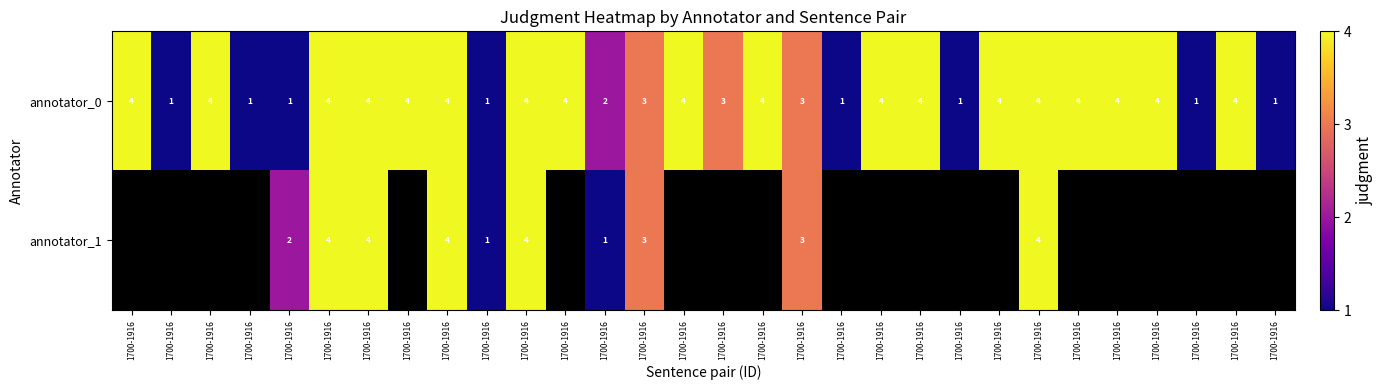

Which category has the lowest value in the annotator_0 series?

1700-1916